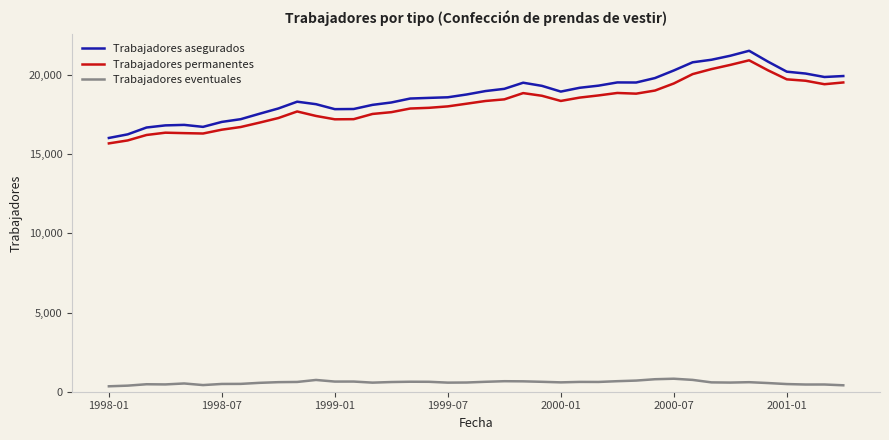

What is the greatest value displayed?

21532